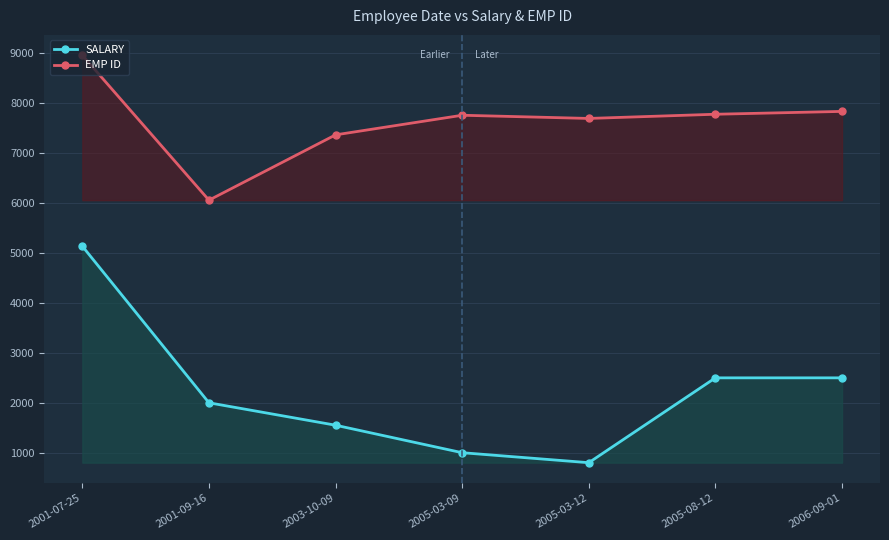

At which label does EMP ID reach its minimum?

2001-09-16